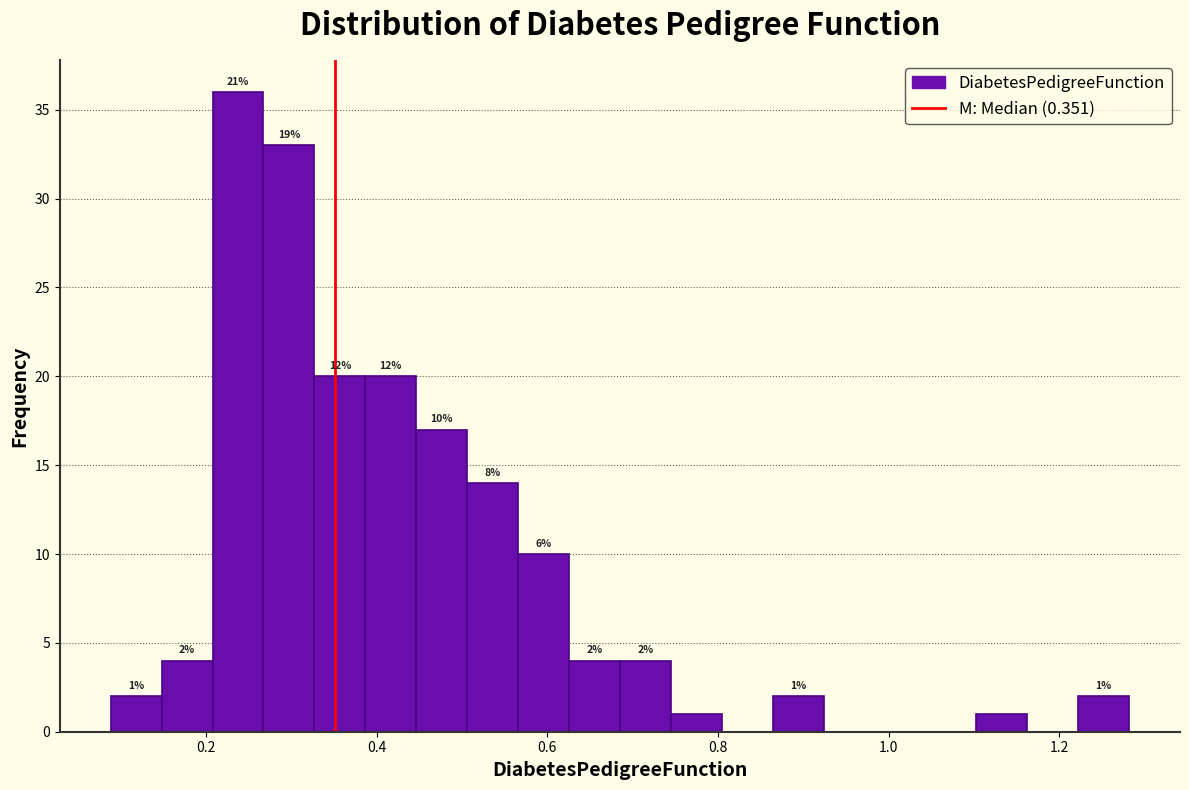

Read against the x-axis, roughly where is the centre of the tallest bar?

0.24